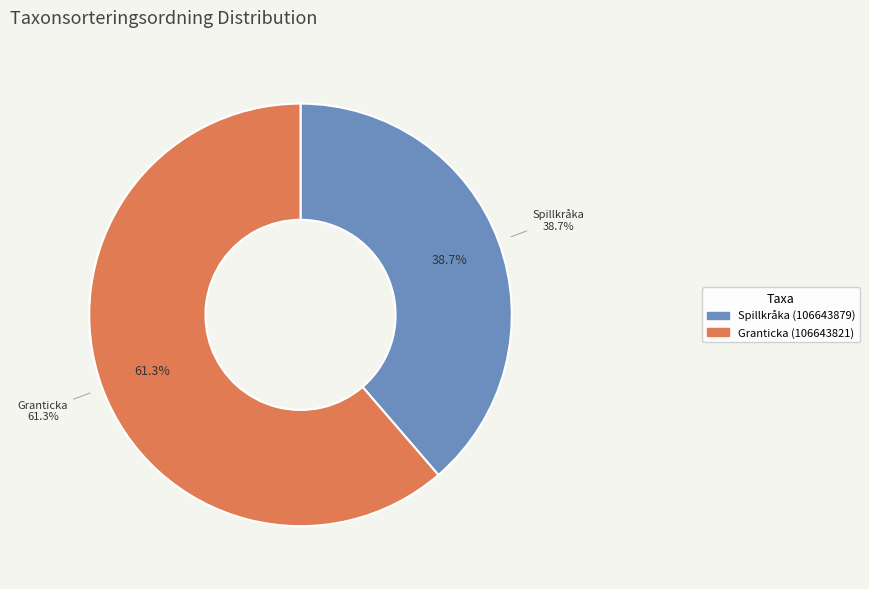

To the nearest percent, what portion does Spillkråka (106643879) represent?

39%